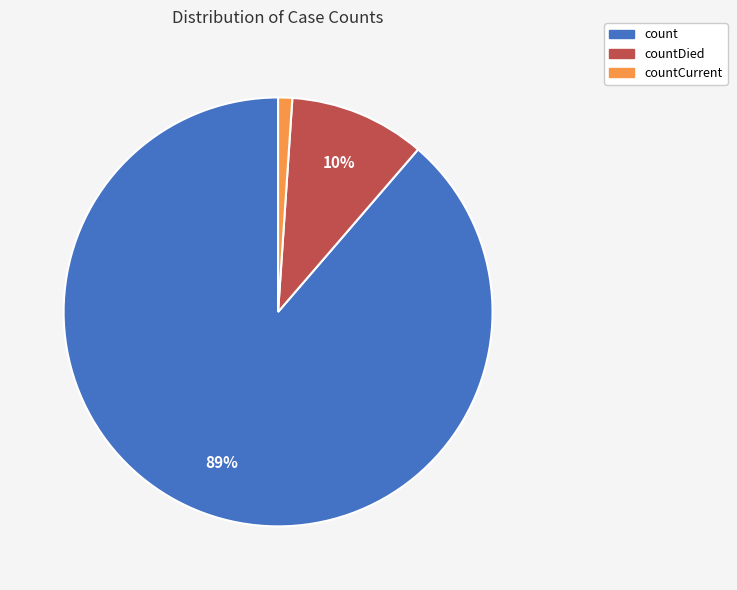

Between count and countCurrent, which is larger?

count